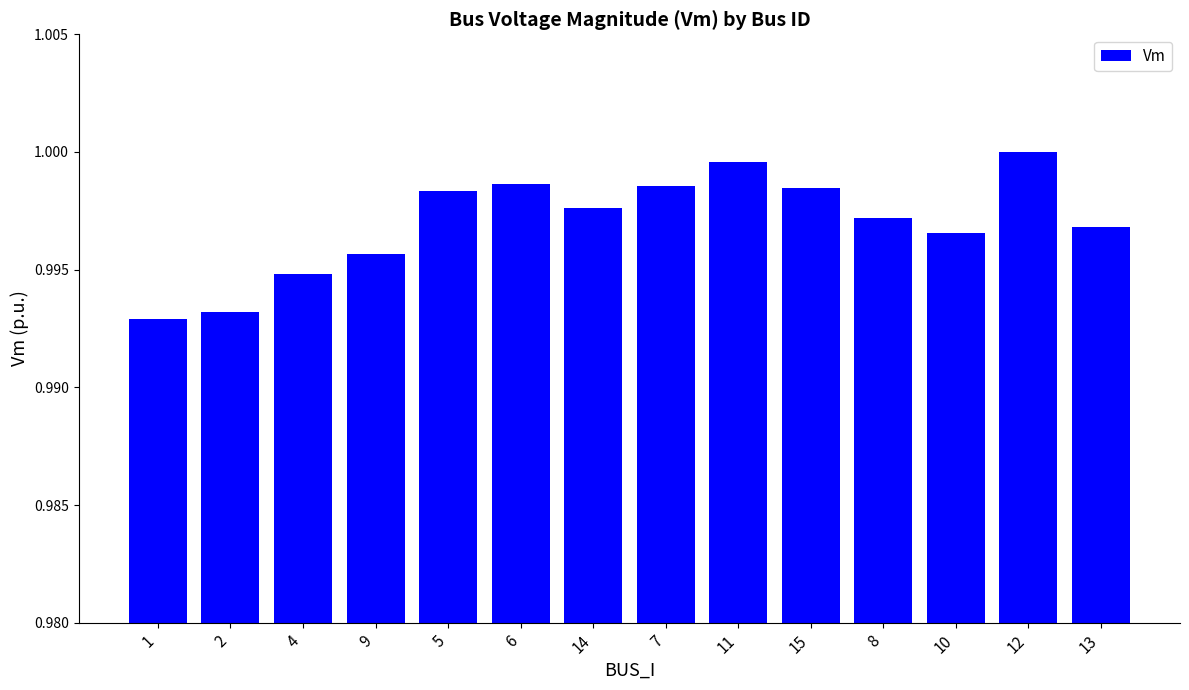

What is the sum of the values at 9 and 6?

2.0